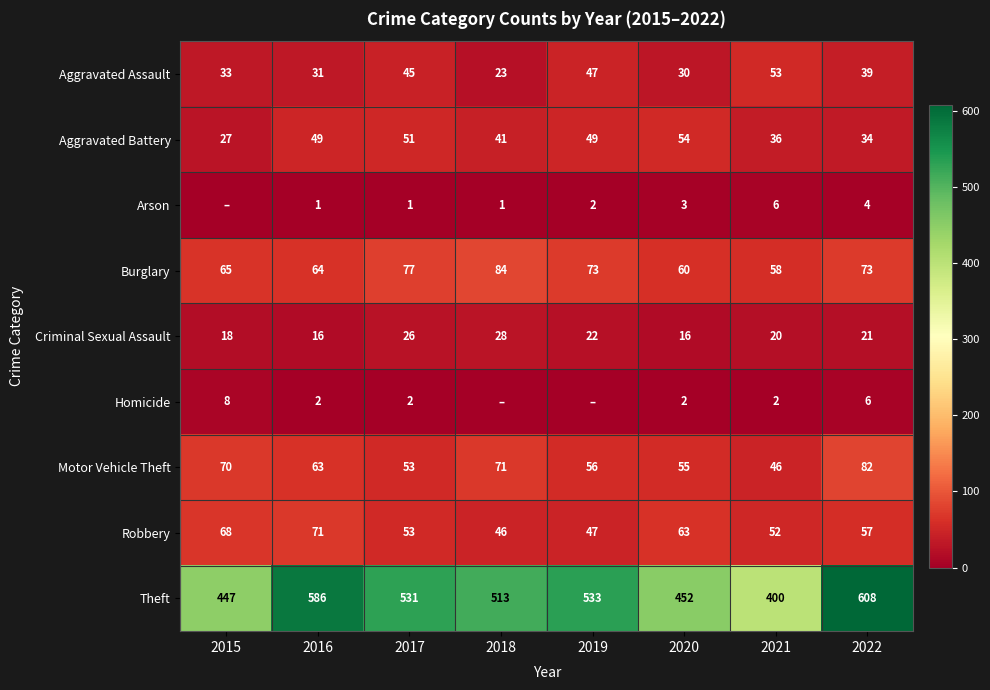

What is the greatest value displayed?

608